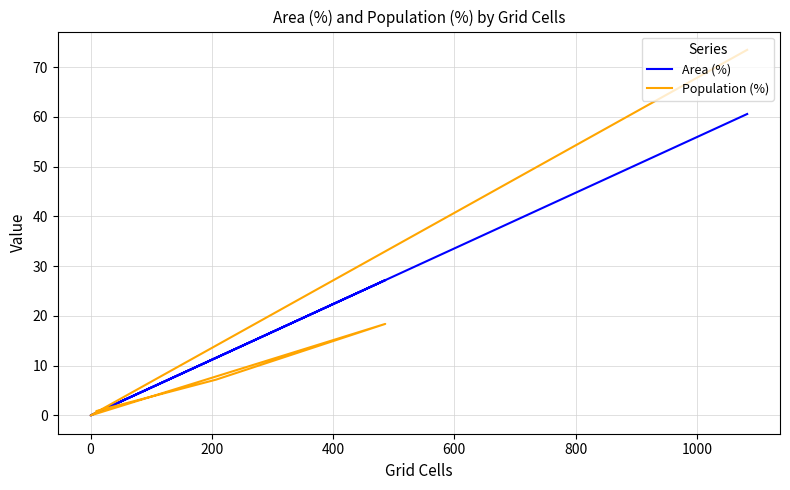

List the series in order of their peak value, lowest first.

Area (%), Population (%)